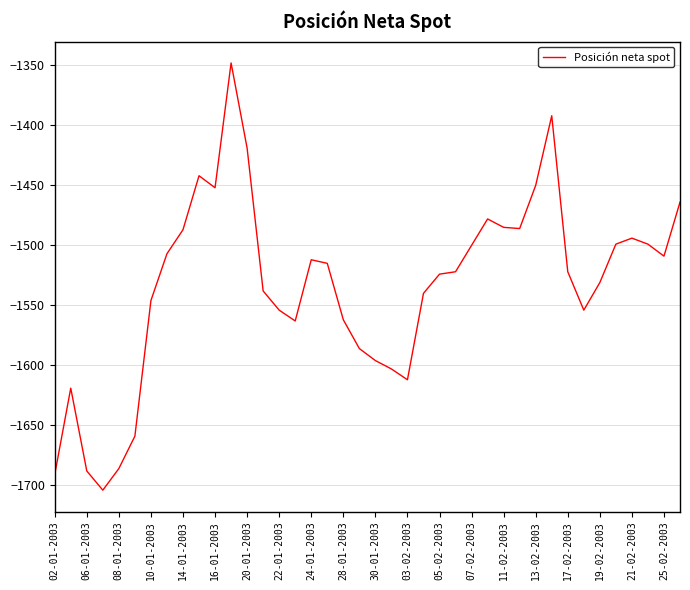

What is the difference between the maximum and minimum values?

356